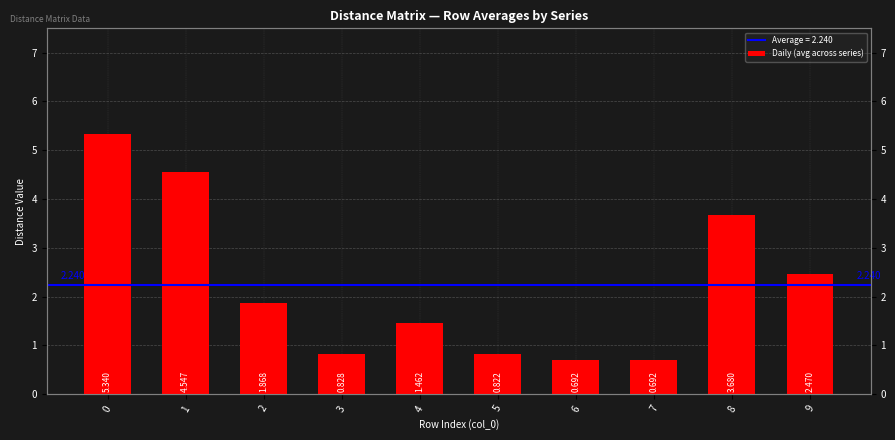

What value does the data have at 2?

1.9